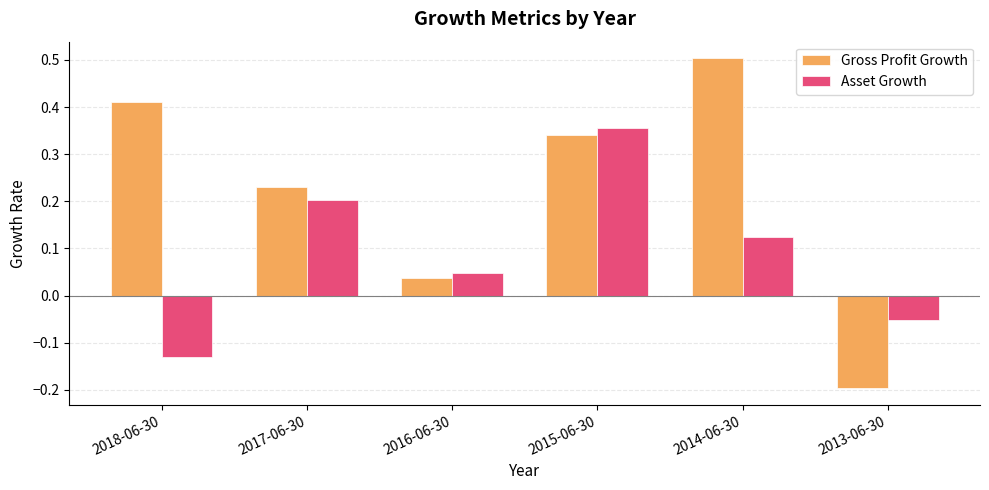

The value of Gross Profit Growth at 2013-06-30 is -0.2. True or false?

True